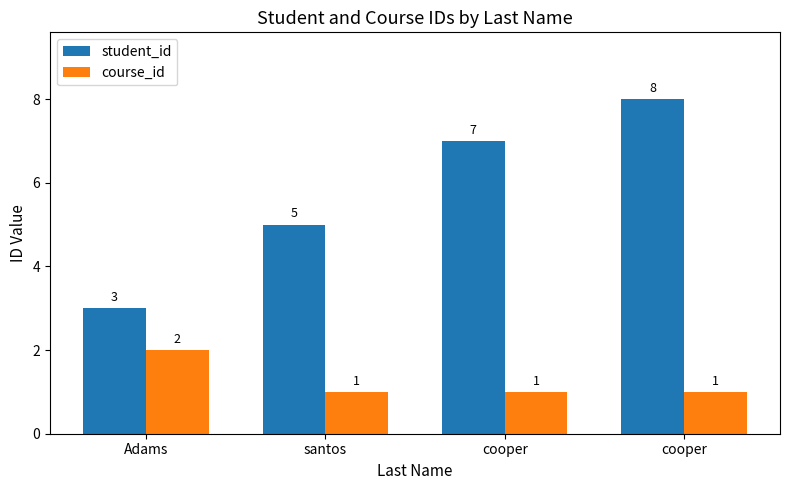

Which series has the largest total across all categories?

student_id